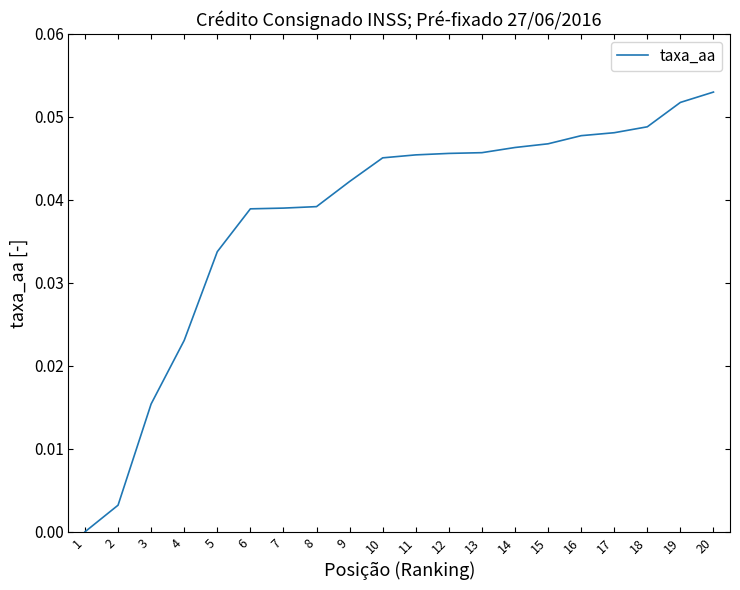

The value at 11 is 0.0. True or false?

True